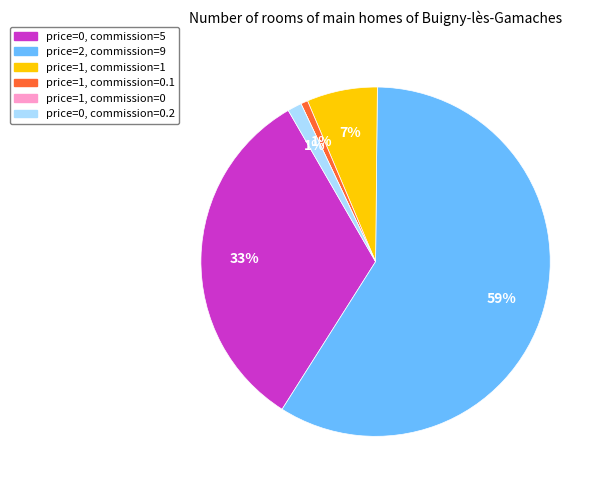

What is the largest slice in the pie chart?

price=2, commission=9